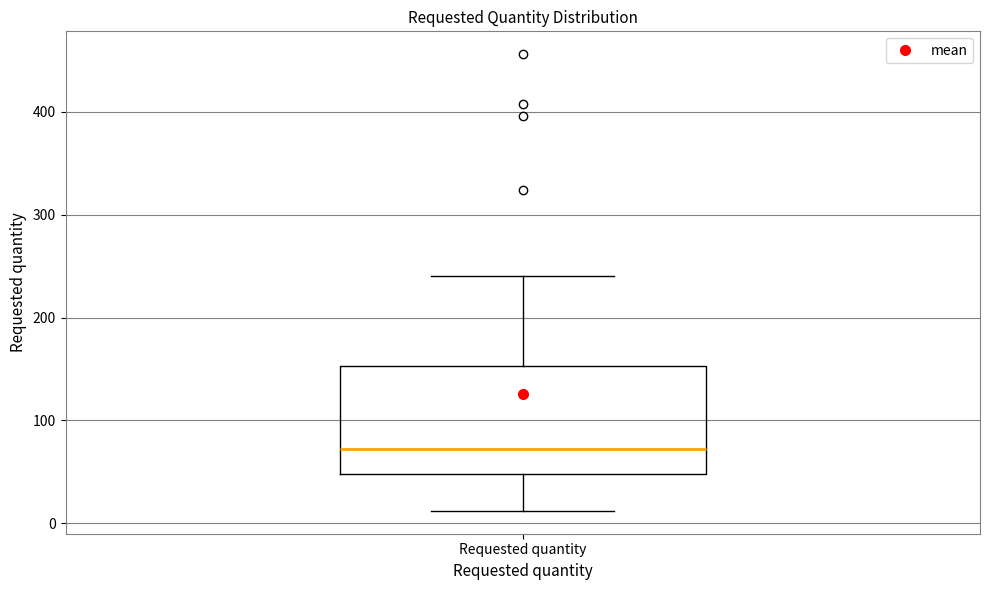

Transcribe this box plot: give where the median line is, the range the box spans, and where the two whiskers end, as read against the y-axis. The values are not printed on the chart, so give them approximately, as read against the axis.

median 70, box 50 to 150, whiskers 10 to 240